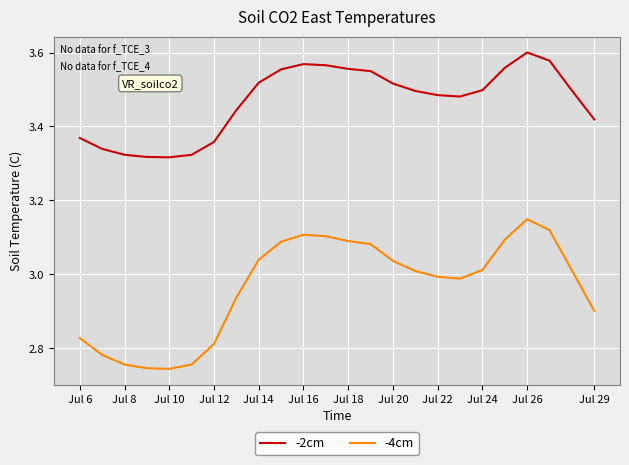

Which series has the widest spread of values?

-4cm